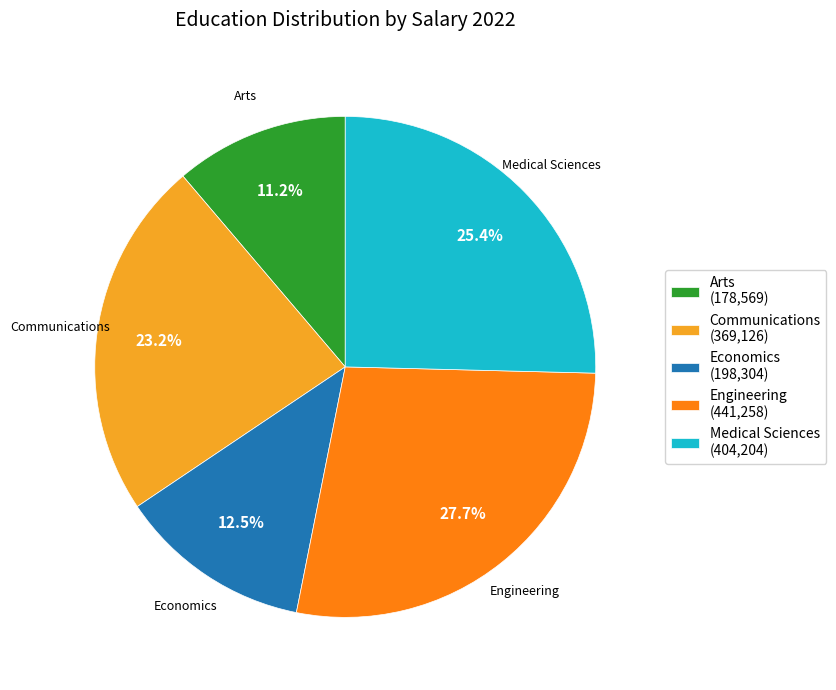

Does Communications (369,126) account for over 50% of the chart?

No